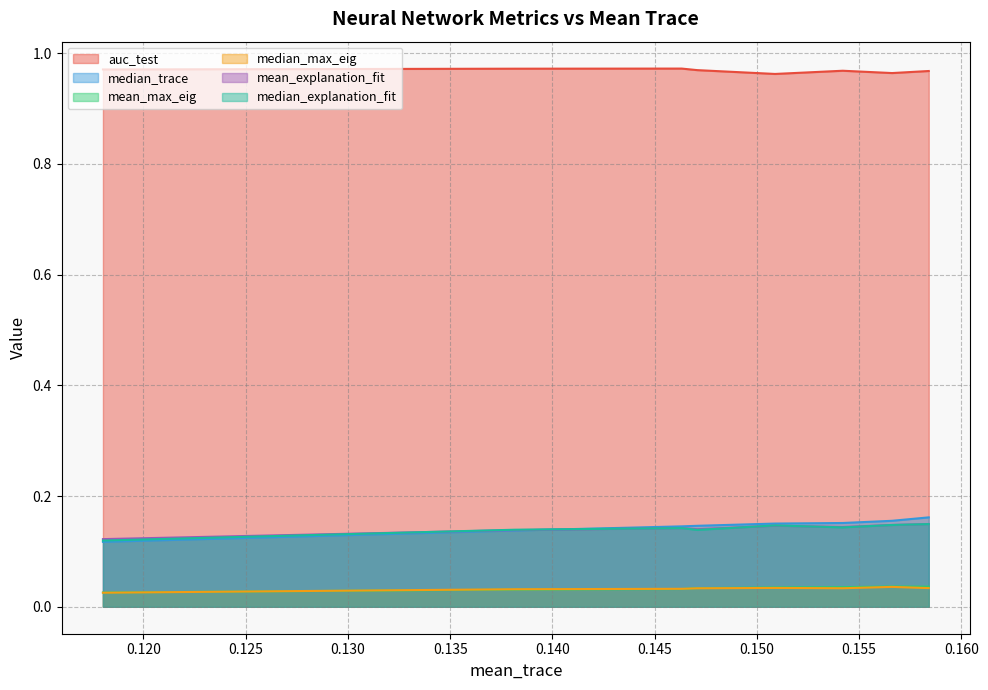

True or false: mean_explanation_fit and auc_test intersect in this chart.

False